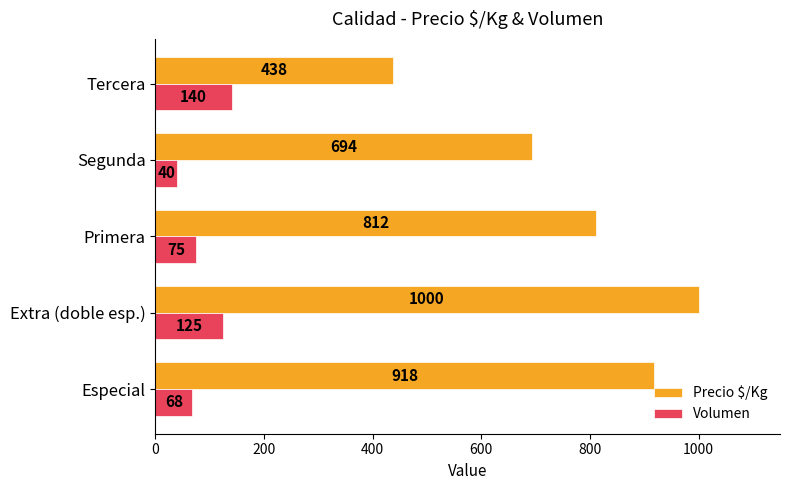

Where is Volumen nearest to the value 90?

Primera